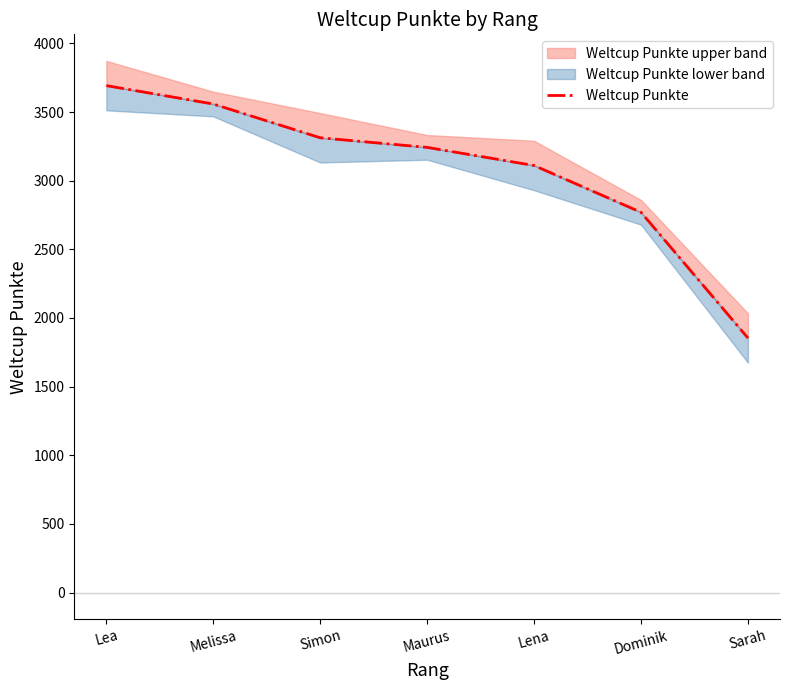

How many lines are shown in the chart?

1